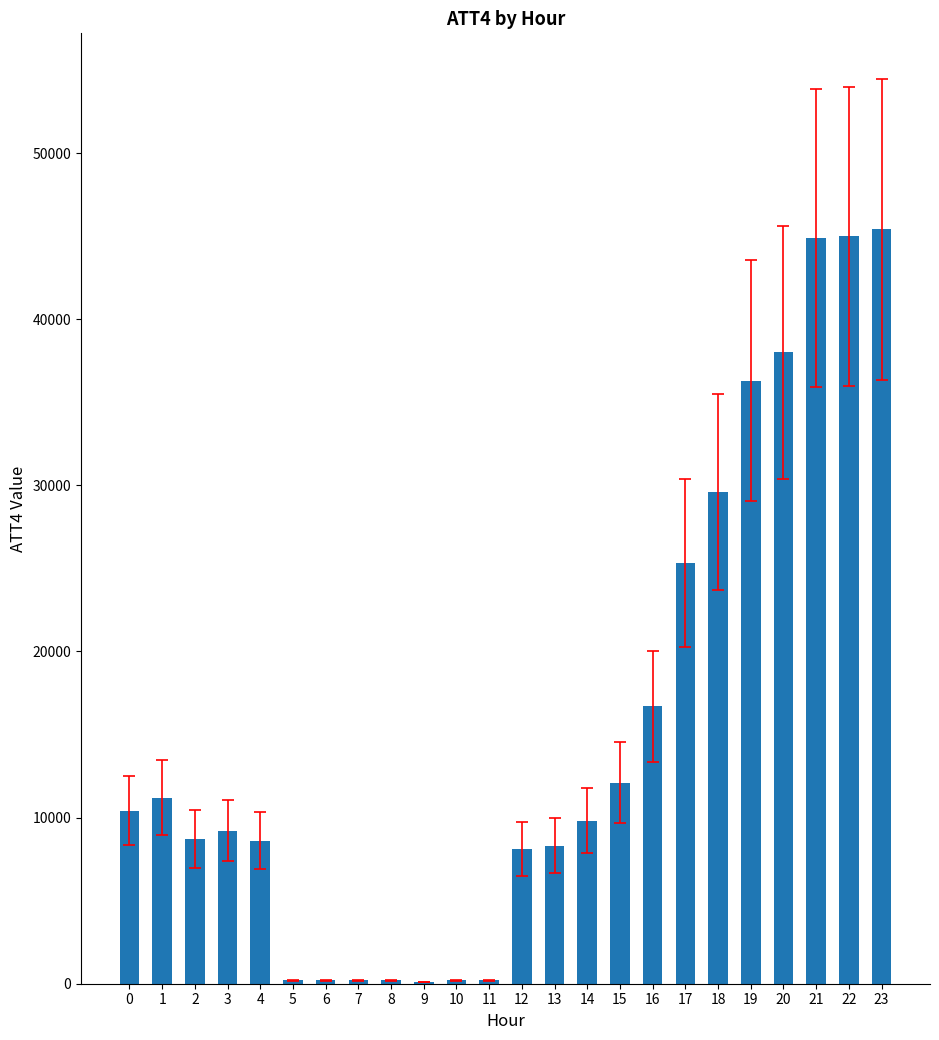

Count the number of categories in the chart.

24